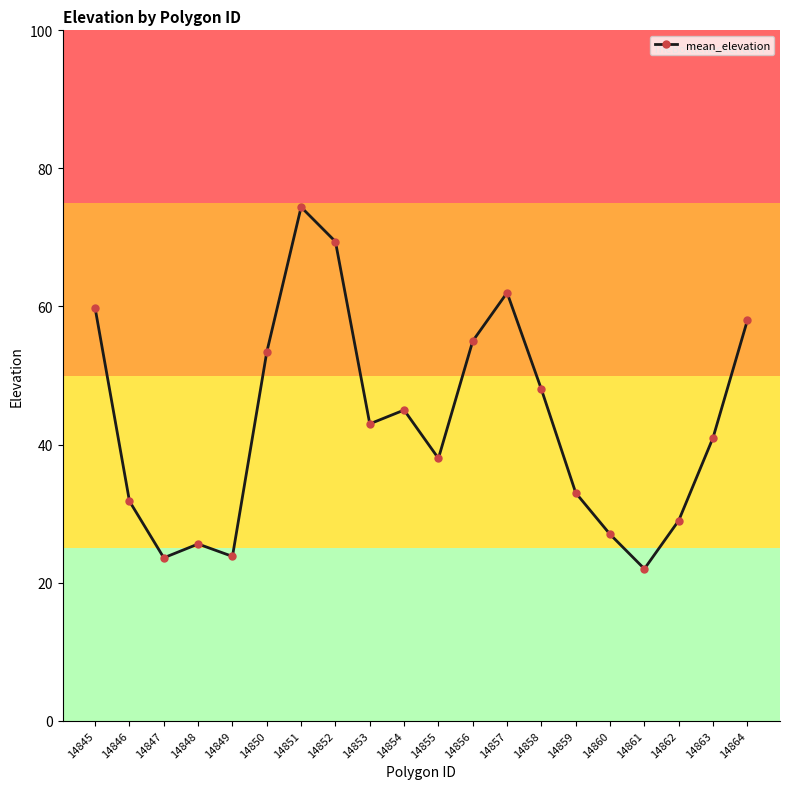

Which label corresponds to the largest value in the chart?

14851